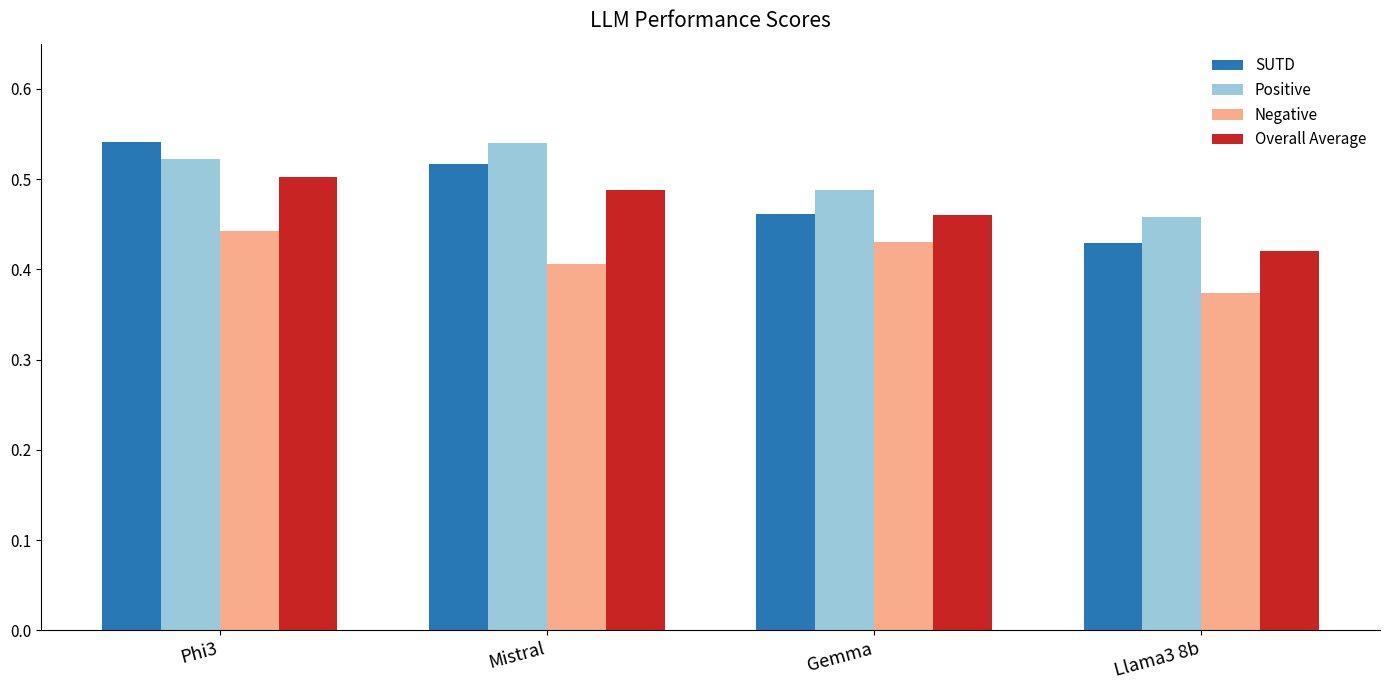

What position from the right is Phi3?

4